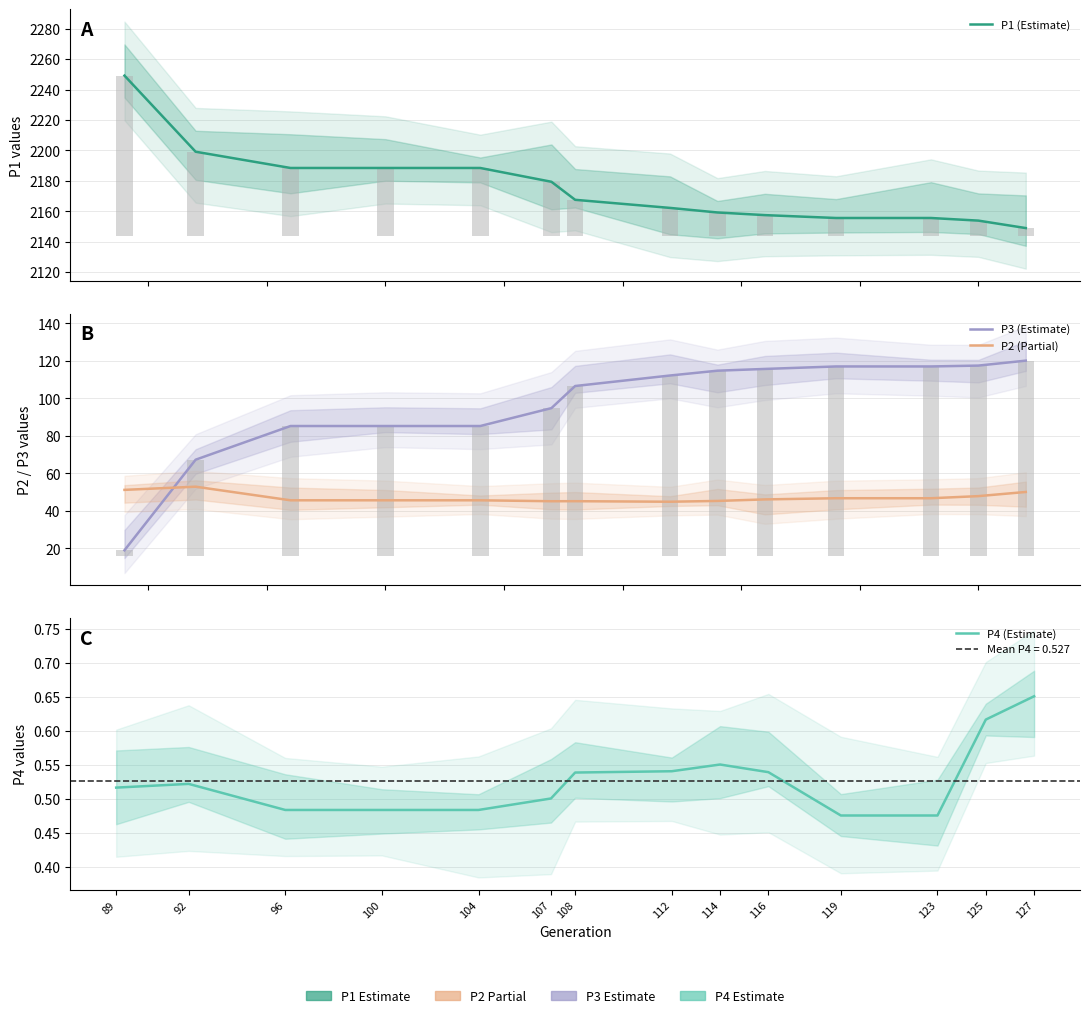

Reading left to right, transcribe all the data shown in this chart.

P1 (Estimate): 2249.2	2199.2	2188.5	2188.5	2188.5	2179.4	2167.6	2162.3	2159.3	2157.5	2155.6	2155.6	2153.9	2149.0
P3 (Estimate): 19.0	67.4	85.3	85.3	85.3	94.9	106.7	112.3	114.8	115.8	117.1	117.1	117.5	120.2
P2 (Partial): 51.3	53.0	45.7	45.7	45.7	45.2	45.2	44.9	45.4	46.2	46.8	46.8	47.9	50.1
P4 (Estimate): 0.5	0.5	0.5	0.5	0.5	0.5	0.5	0.5	0.6	0.5	0.5	0.5	0.6	0.7